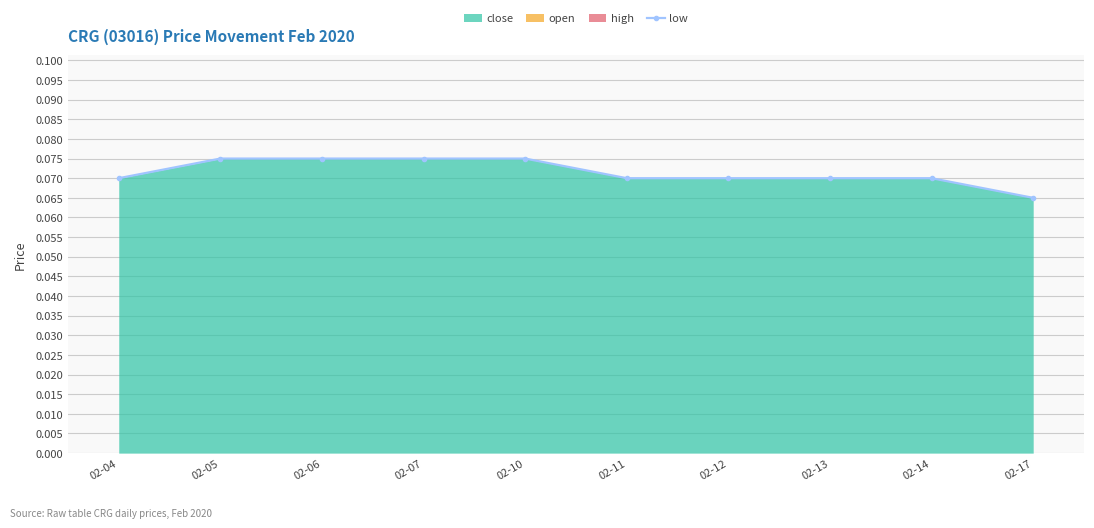

At which label is the value closest to 0?

02-17